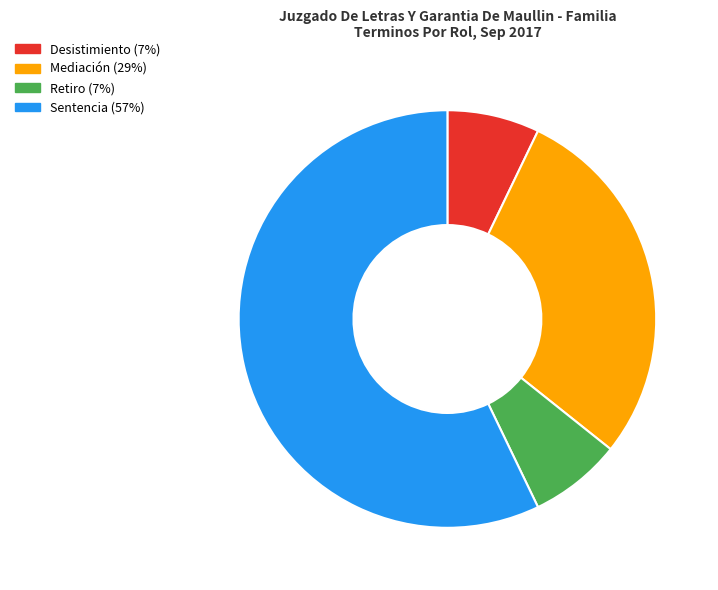

Do Mediación and Retiro together represent more than half of the pie?

No